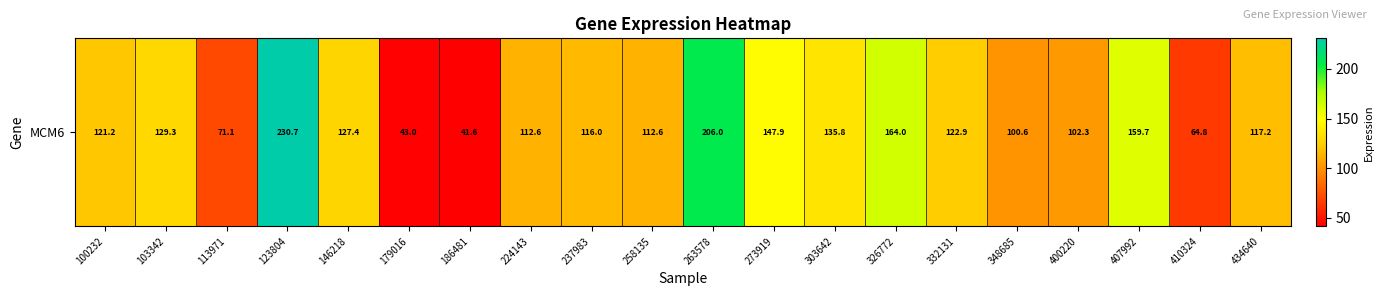

Where does the data first go above 121?

100232